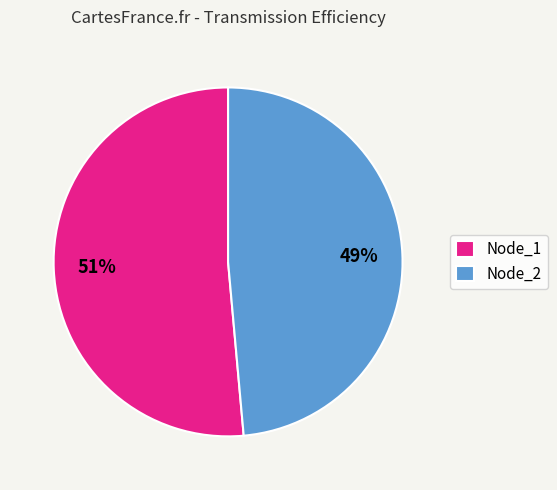

Which has a higher value, Node_2 or Node_1?

Node_1